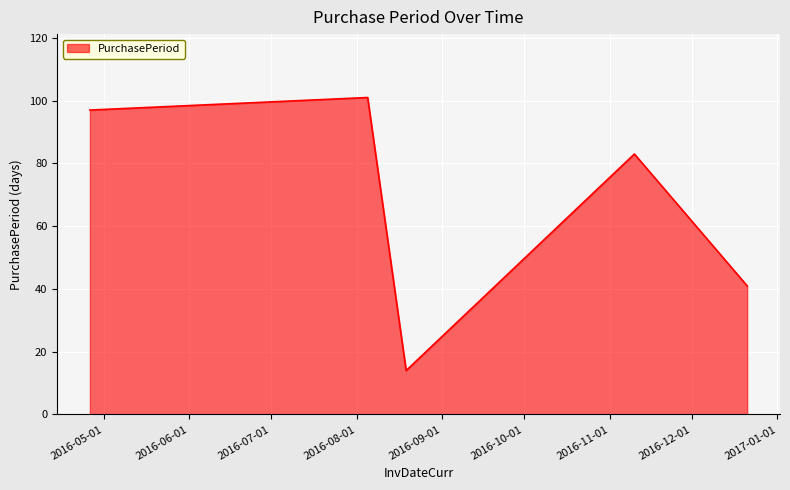

True or false: the data has more than 0 interior local peaks.

True